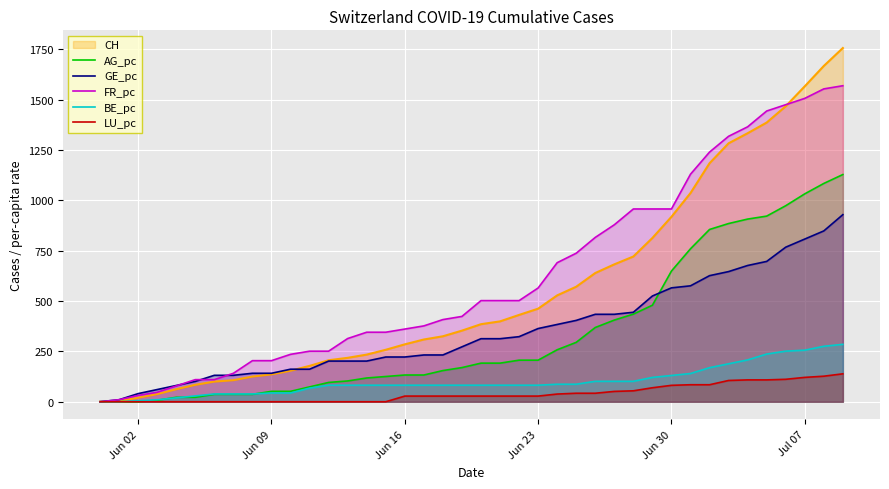

How many distinct data groups are displayed?

6